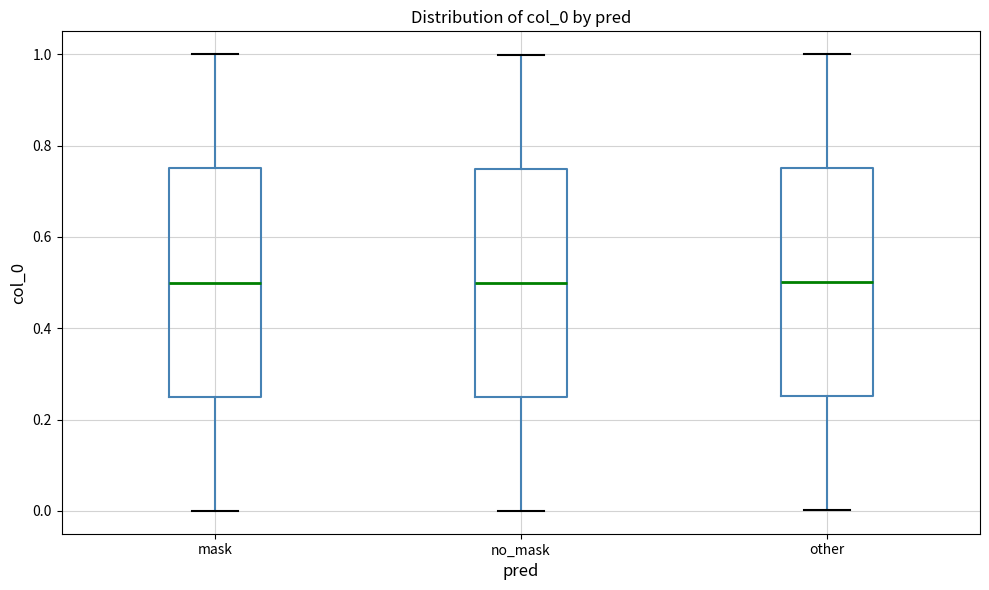

Reading left to right, transcribe this box plot: for each box, give where its median line is, the range the box spans, and where its two whiskers end, as read against the y-axis. The values are not printed on the chart, so give them approximately, as read against the axis.

mask: median 0.50, box 0.26 to 0.76, whiskers 0.00 to 1.00
no_mask: median 0.50, box 0.26 to 0.74, whiskers 0.00 to 1.00
other: median 0.50, box 0.26 to 0.74, whiskers 0.00 to 1.00